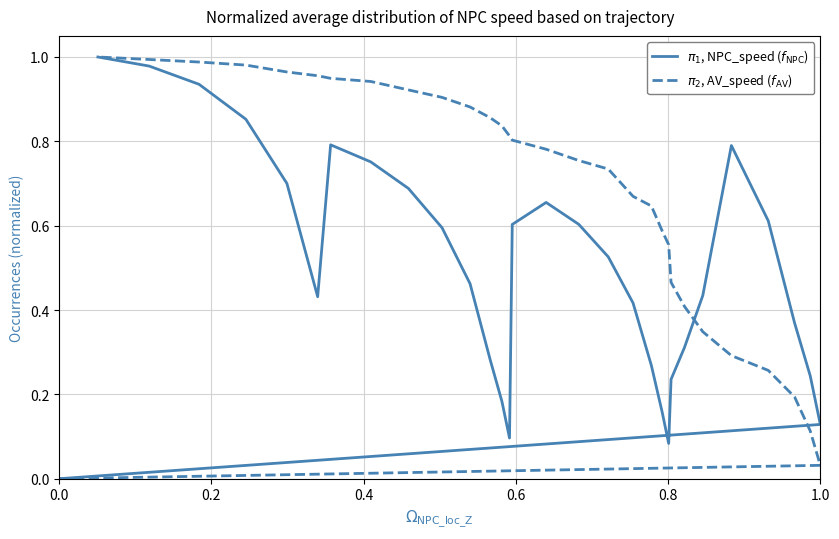

Which series has the largest range (max minus min)?

$\pi_1$, NPC_speed ($f_{\mathrm{NPC}}$)